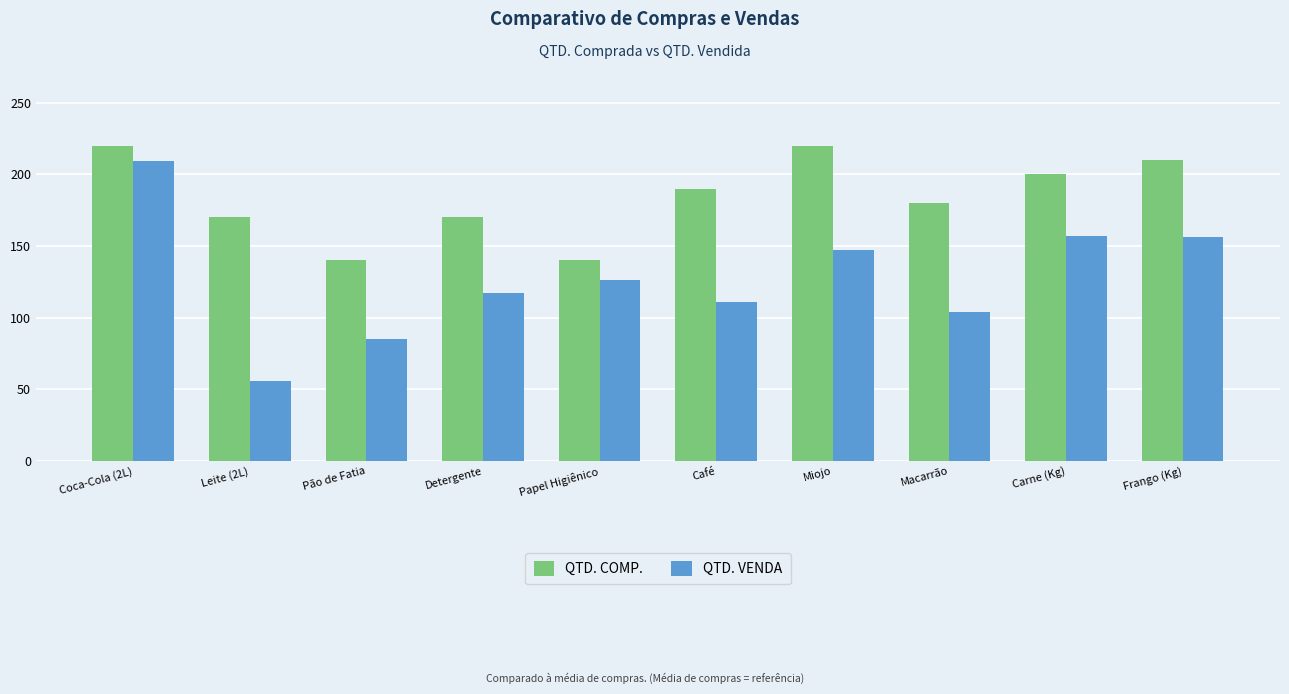

What value does the QTD. COMP. series have at Frango (Kg), to the nearest 10?

210